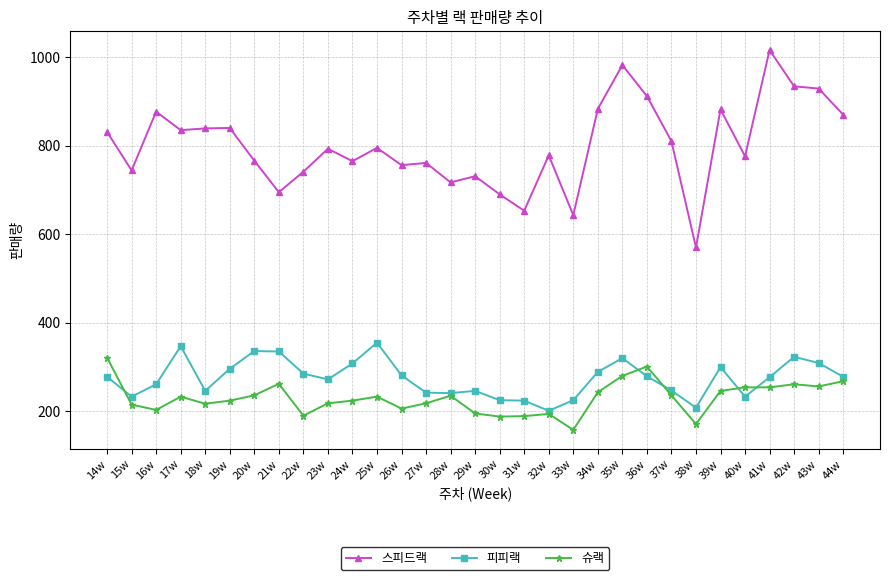

Which category has the highest value across all series?

41w